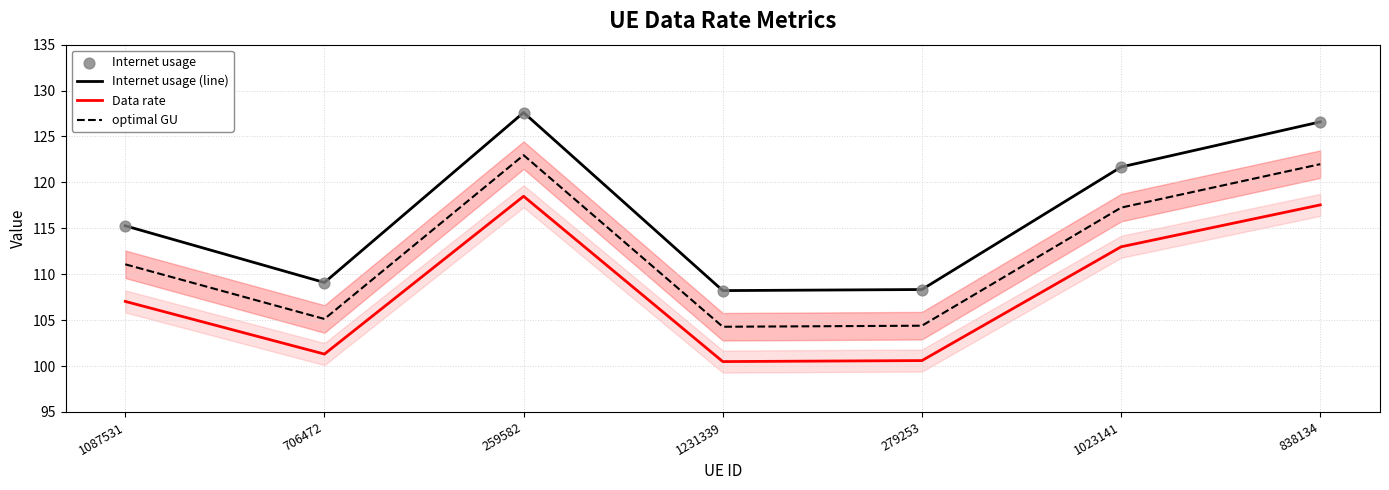

Which series has the largest Y range (max minus min)?

Internet usage (line)